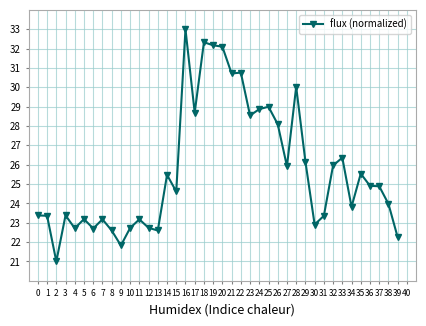

What is the minimum value shown in the chart?

21.0